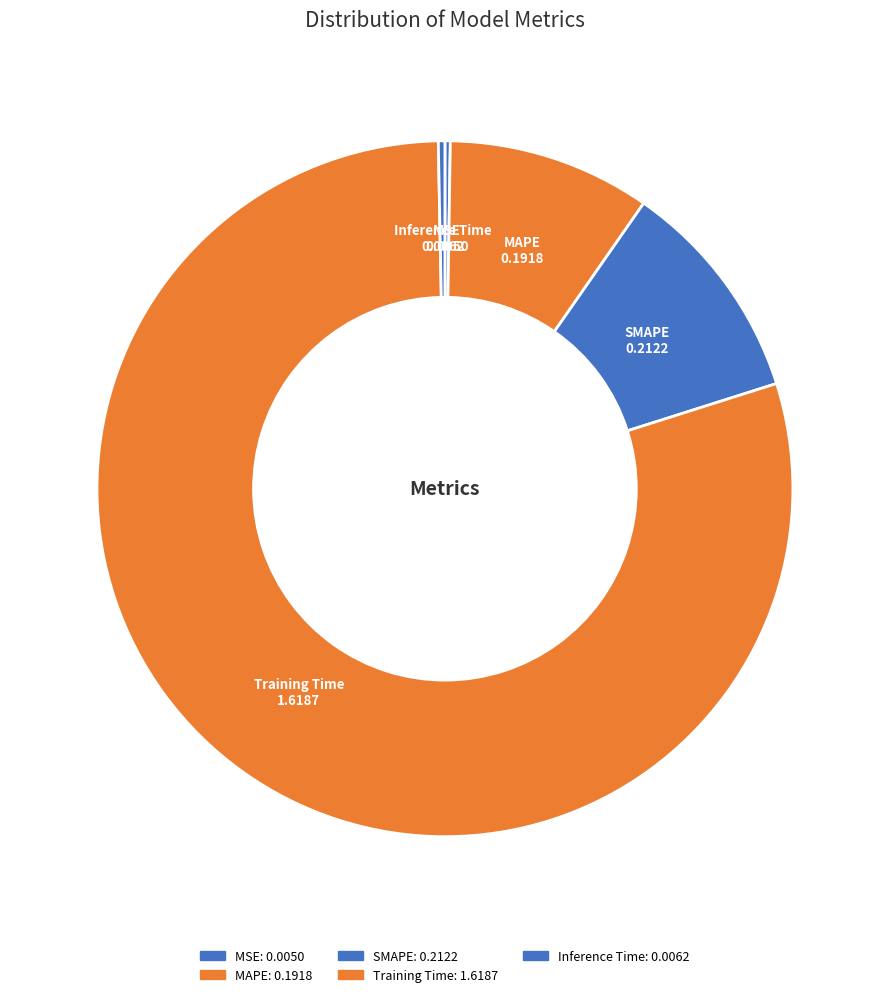

What is the majority slice?

Training Time